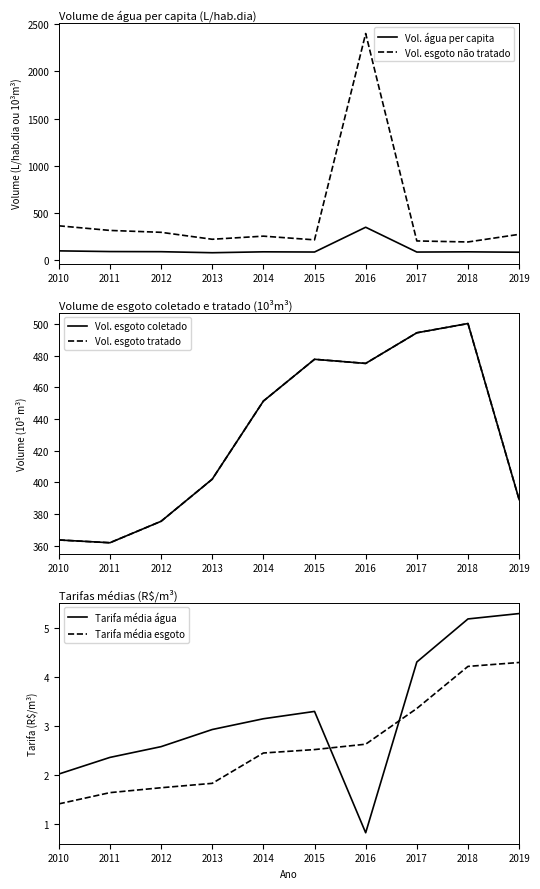

Count the number of categories in the chart.

10